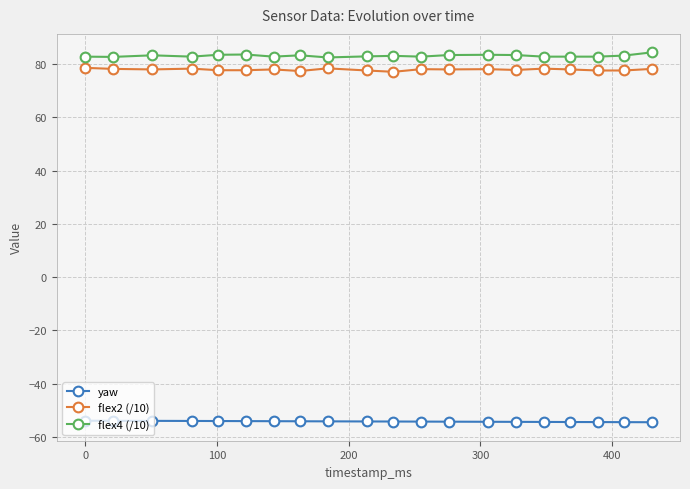

What is the difference between the second highest and minimum values in the yaw series?

0.5